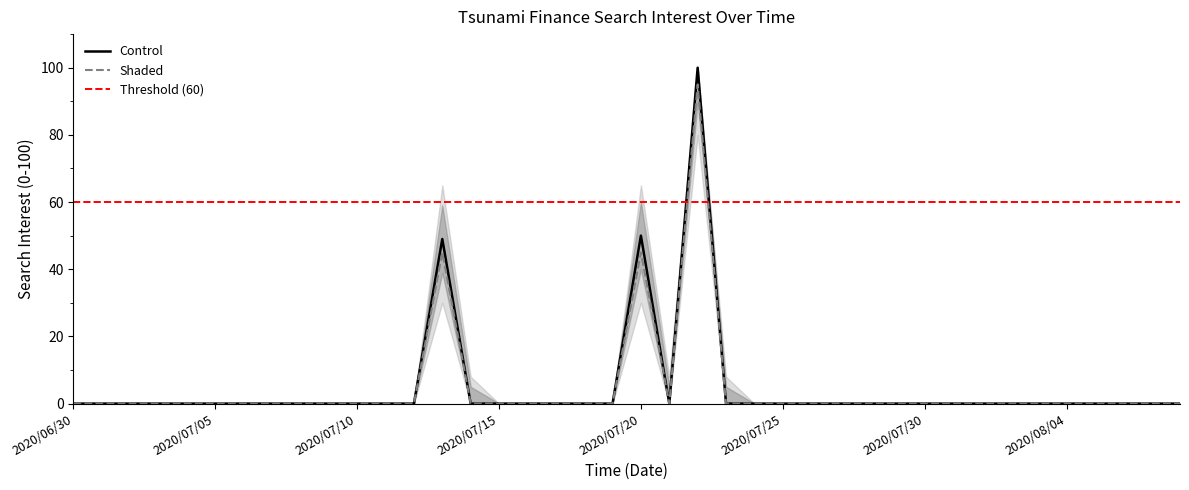

Is it true that Control equals 0 at 2020/06/30?

True